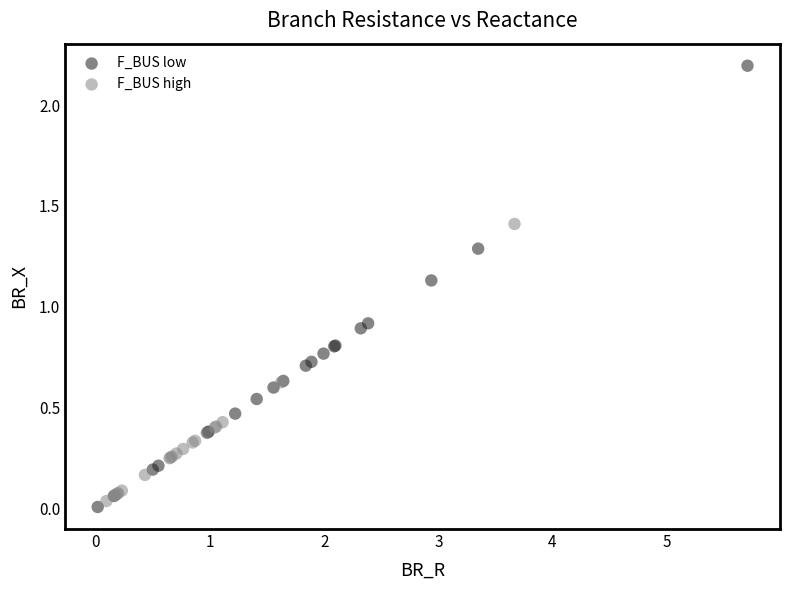

What are all the series names shown in the legend?

F_BUS low, F_BUS high